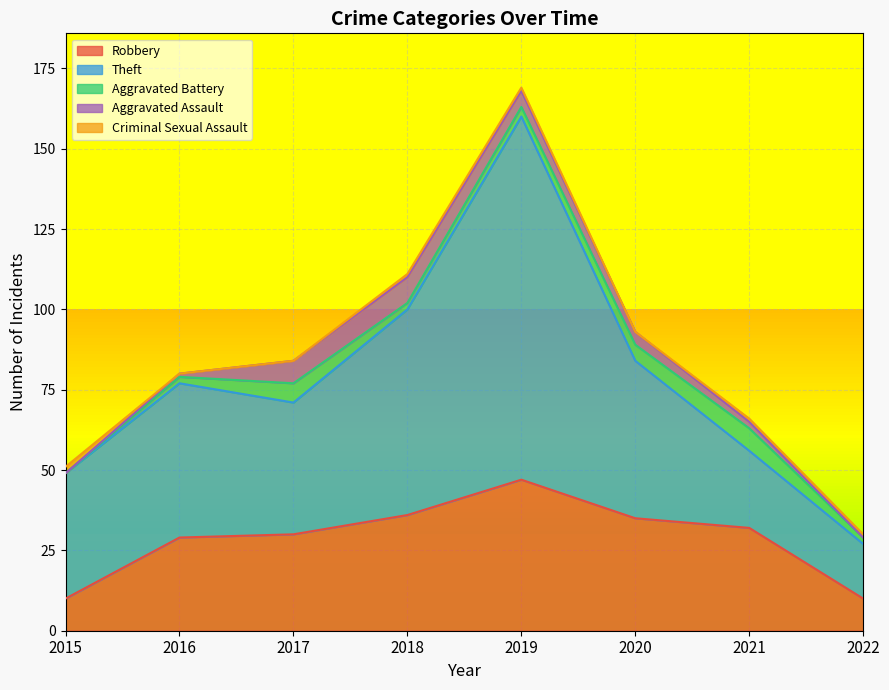

The Aggravated Assault series shows 2 at 2021. True or false?

True